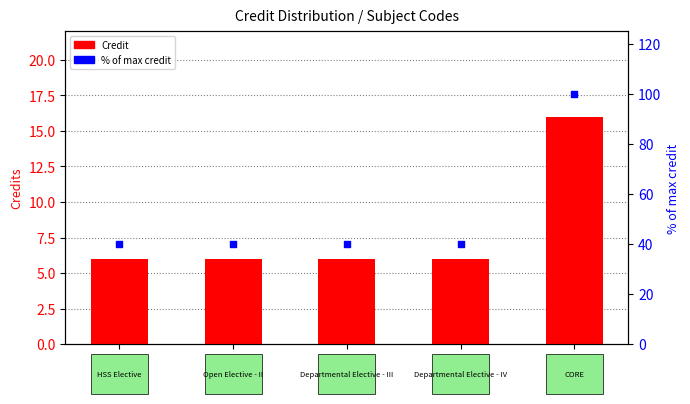

Which series contains the highest Y value?

% of max credit